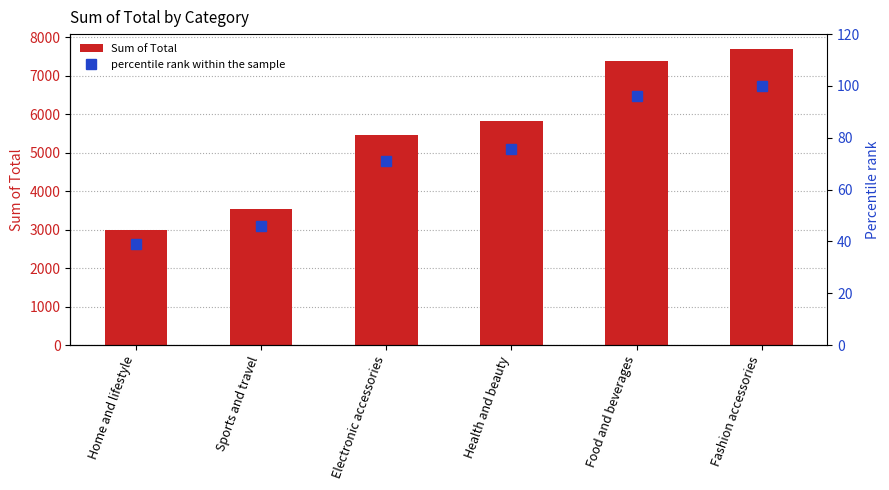

True or false: Sum of Total has a value of 3496.3 at Electronic accessories.

False